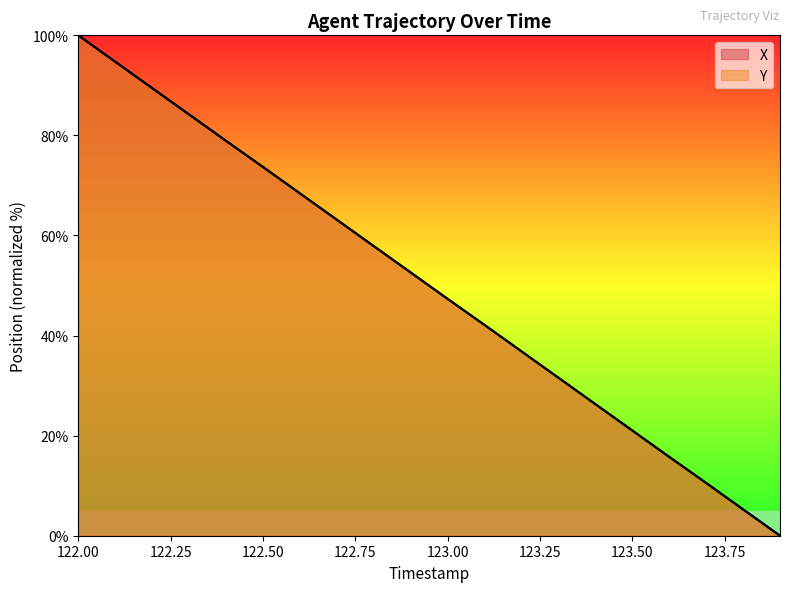

What is the value of the X point at the 13th from the left?

36.9